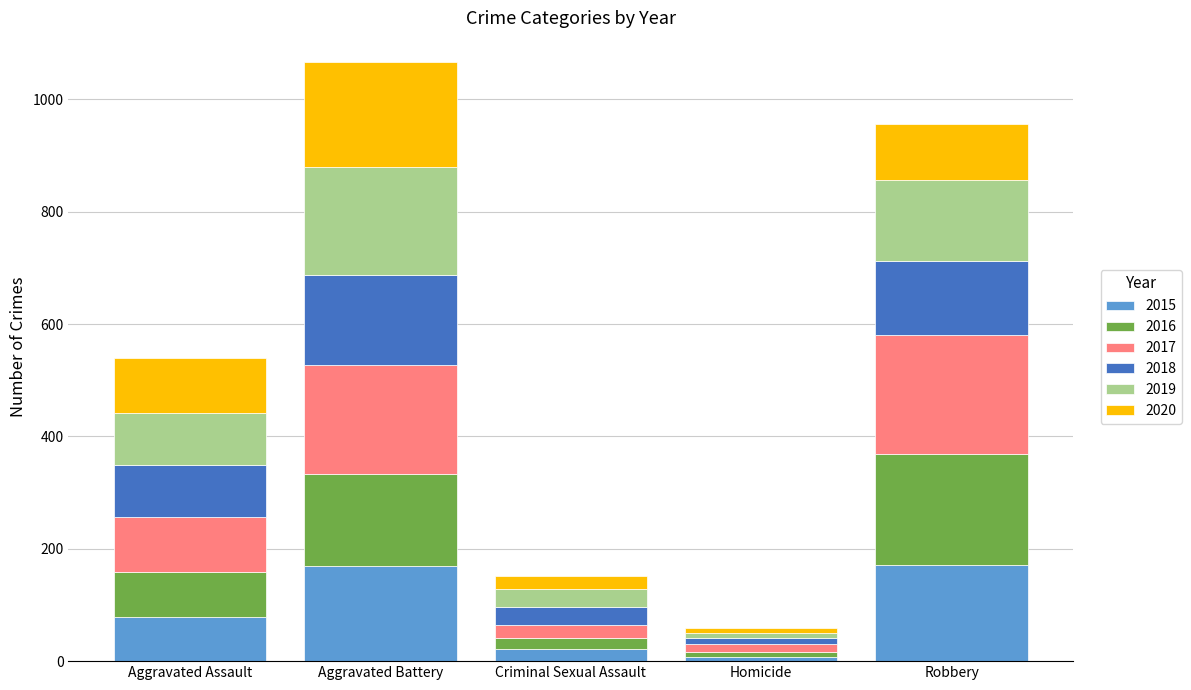

What is the total value across all series at Aggravated Assault?

540